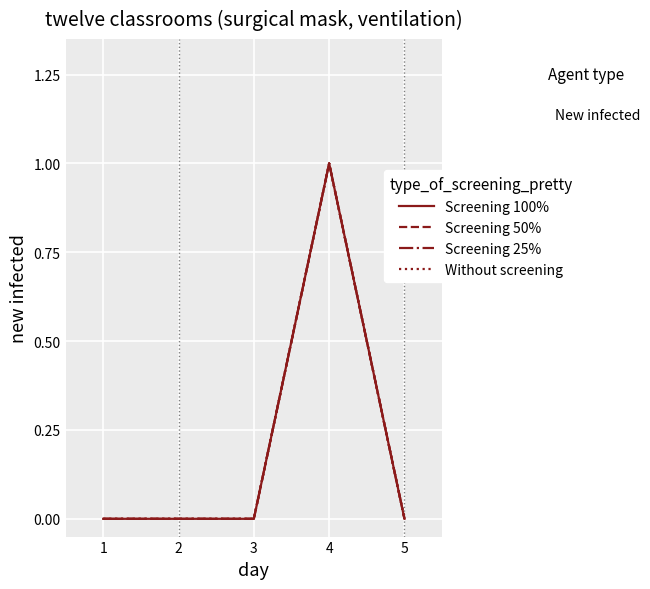

Is this an area chart (filled region under the line)?

No